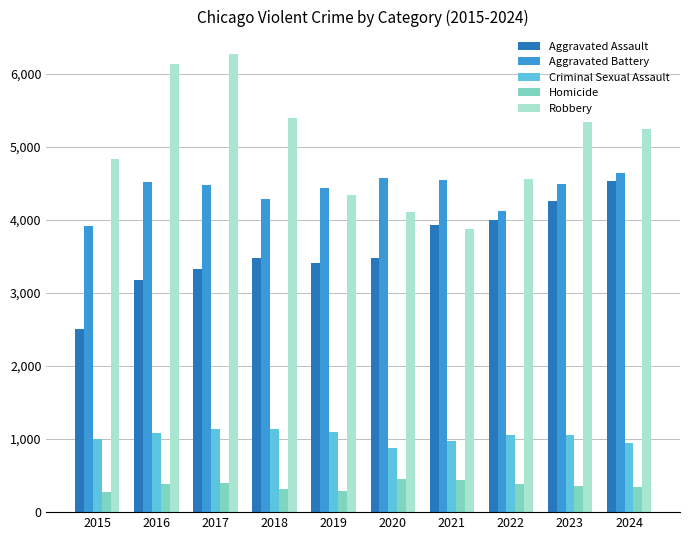

Is it true that Aggravated Battery equals 4442 at 2019?

True